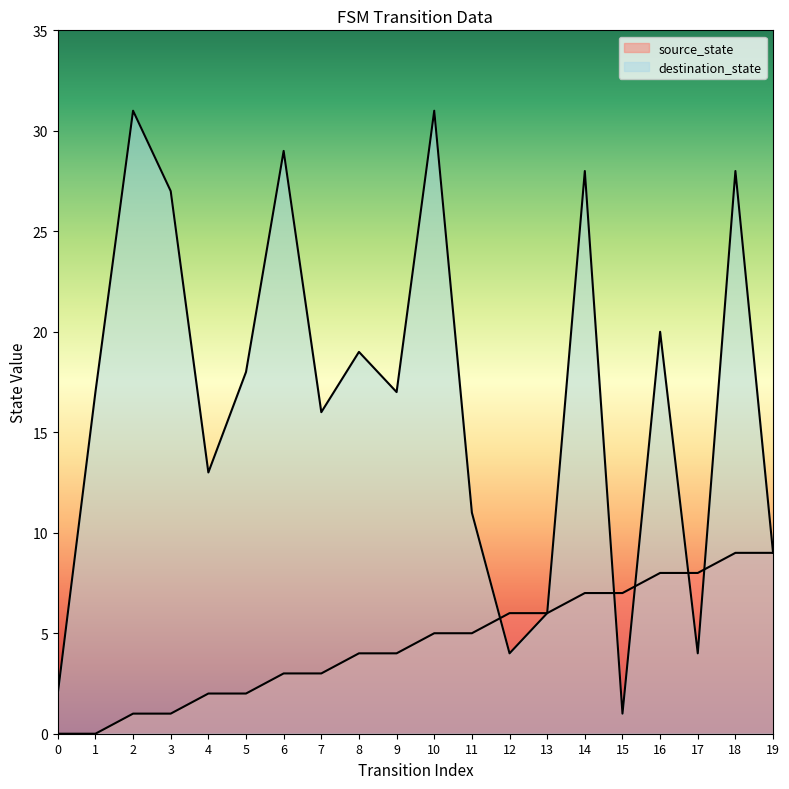

At which category does the chart reach its peak across all series?

2